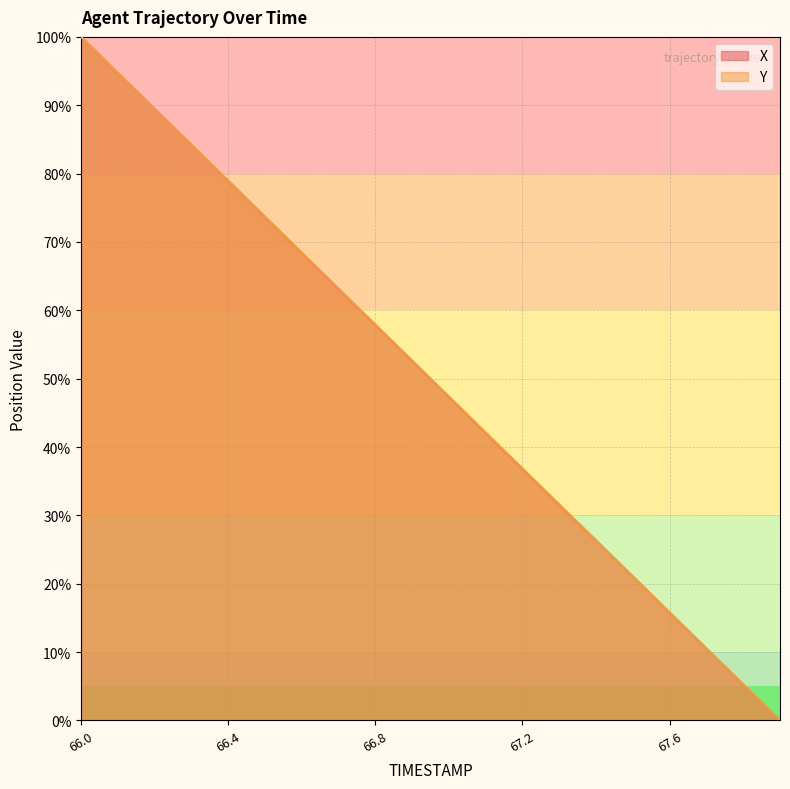

What is the sum of all X values?

999.8